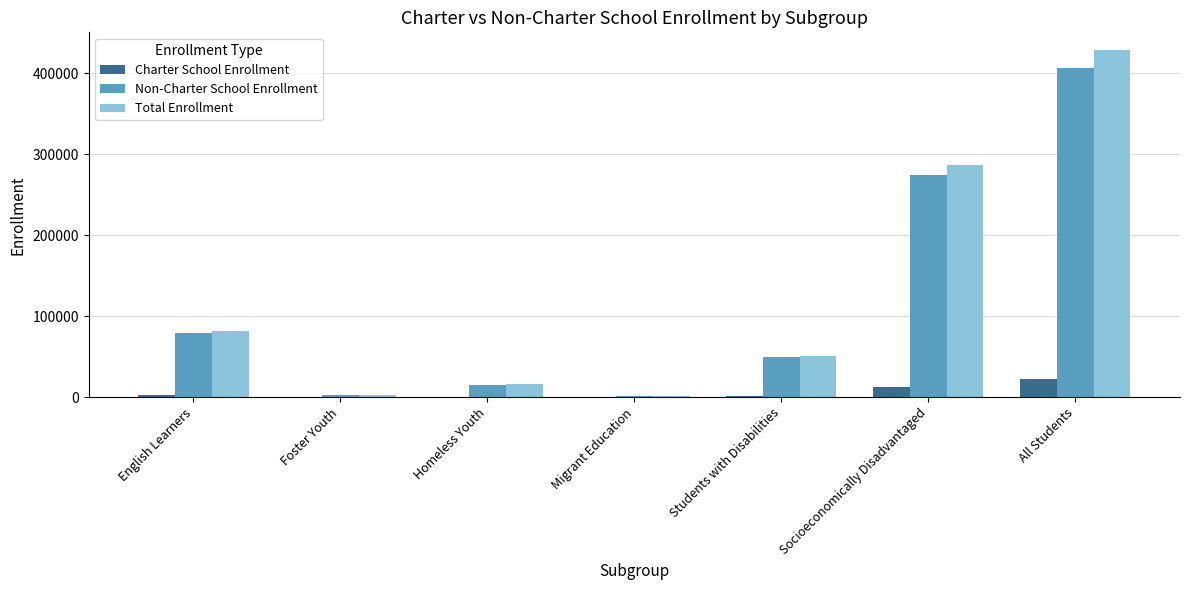

The value of Non-Charter School Enrollment at Homeless Youth is 15522. True or false?

True